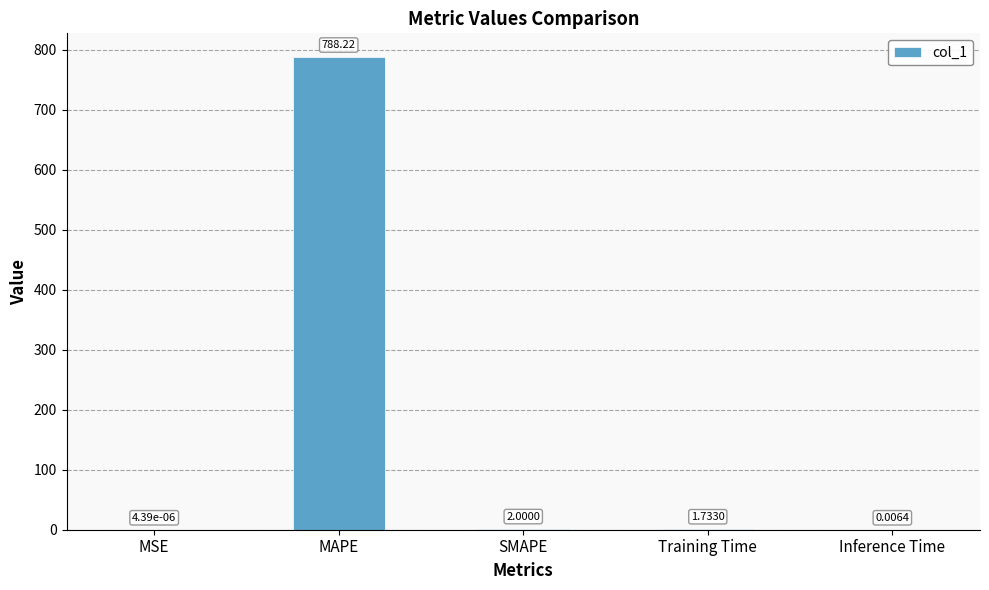

Count the number of data series in this chart.

1